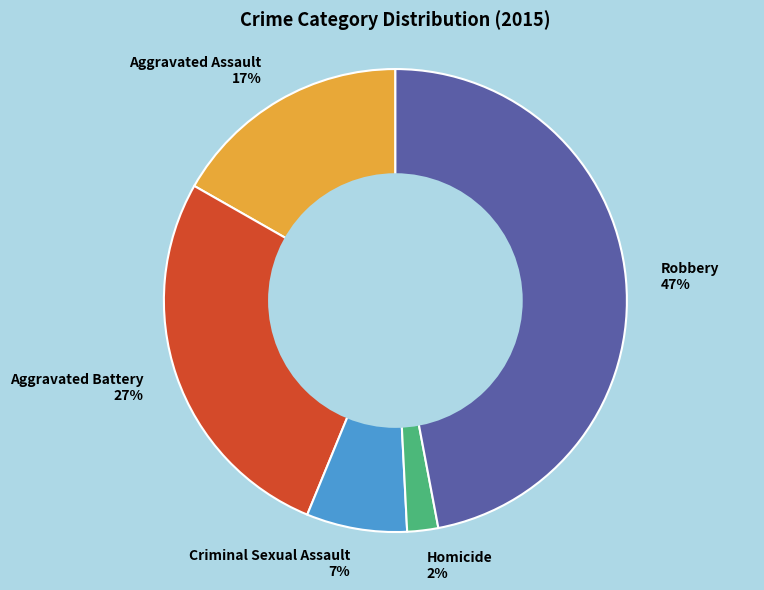

To the nearest percent, what is the difference between the largest and smallest slice percentages?

45%